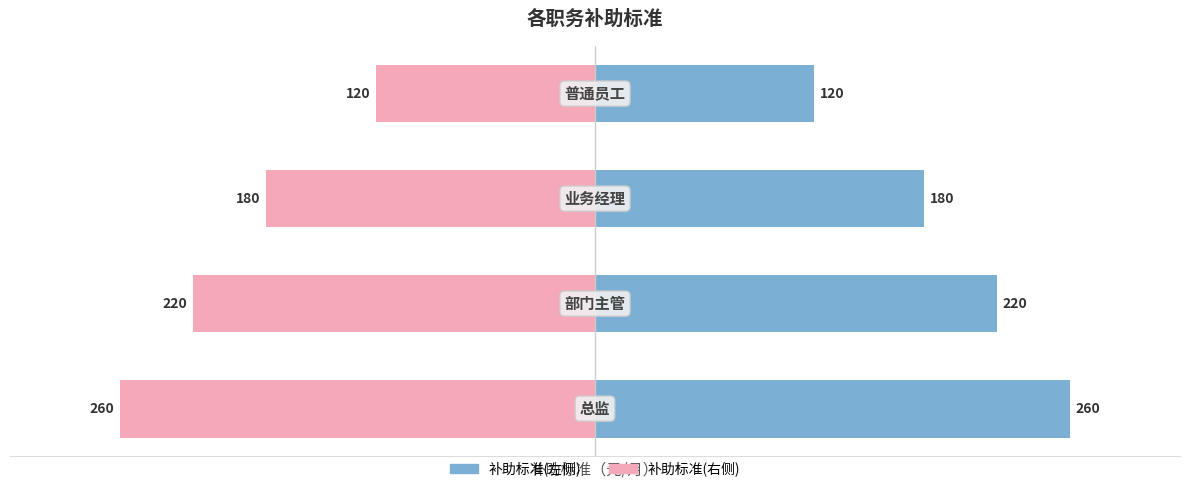

What are all the series names shown in the legend?

补助标准(左), 补助标准(右)